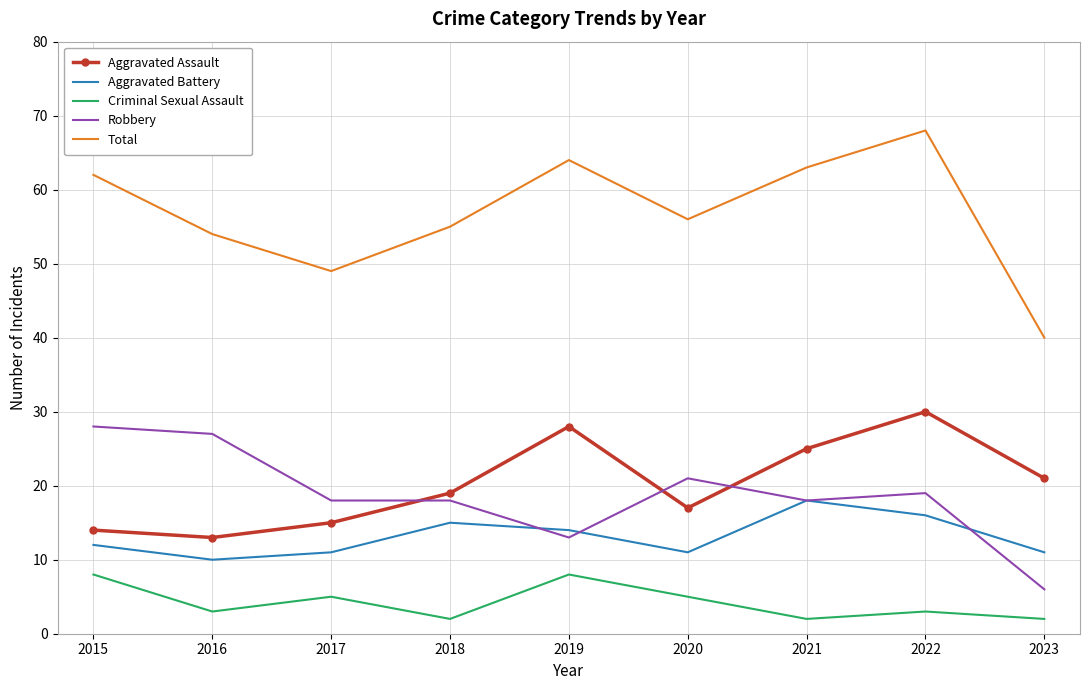

Reading left to right, what are all the values shown in this chart?

Aggravated Assault: 2015=14	2016=13	2017=15	2018=19	2019=28	2020=17	2021=25	2022=30	2023=21
Aggravated Battery: 2015=12	2016=10	2017=11	2018=15	2019=14	2020=11	2021=18	2022=16	2023=11
Criminal Sexual Assault: 2015=8	2016=3	2017=5	2018=2	2019=8	2020=5	2021=2	2022=3	2023=2
Robbery: 2015=28	2016=27	2017=18	2018=18	2019=13	2020=21	2021=18	2022=19	2023=6
Total: 2015=62	2016=54	2017=49	2018=55	2019=64	2020=56	2021=63	2022=68	2023=40